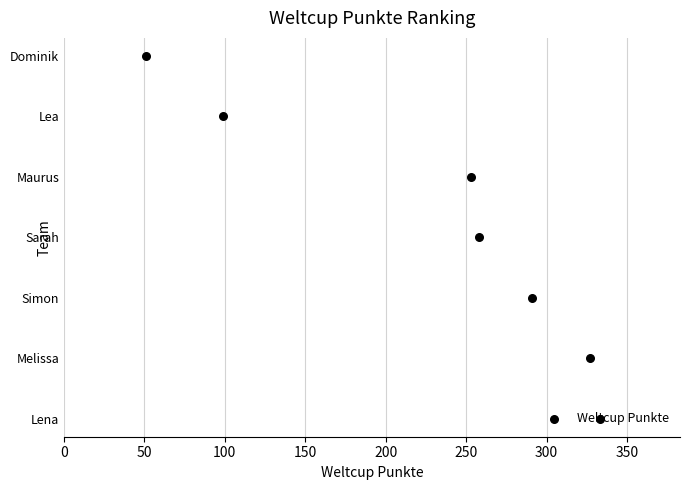

Between 200 and 50, which is larger?

200